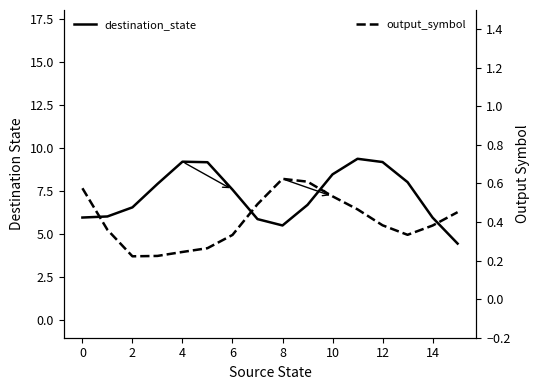

Rank the series by their average value, from lowest to highest.

output_symbol, destination_state